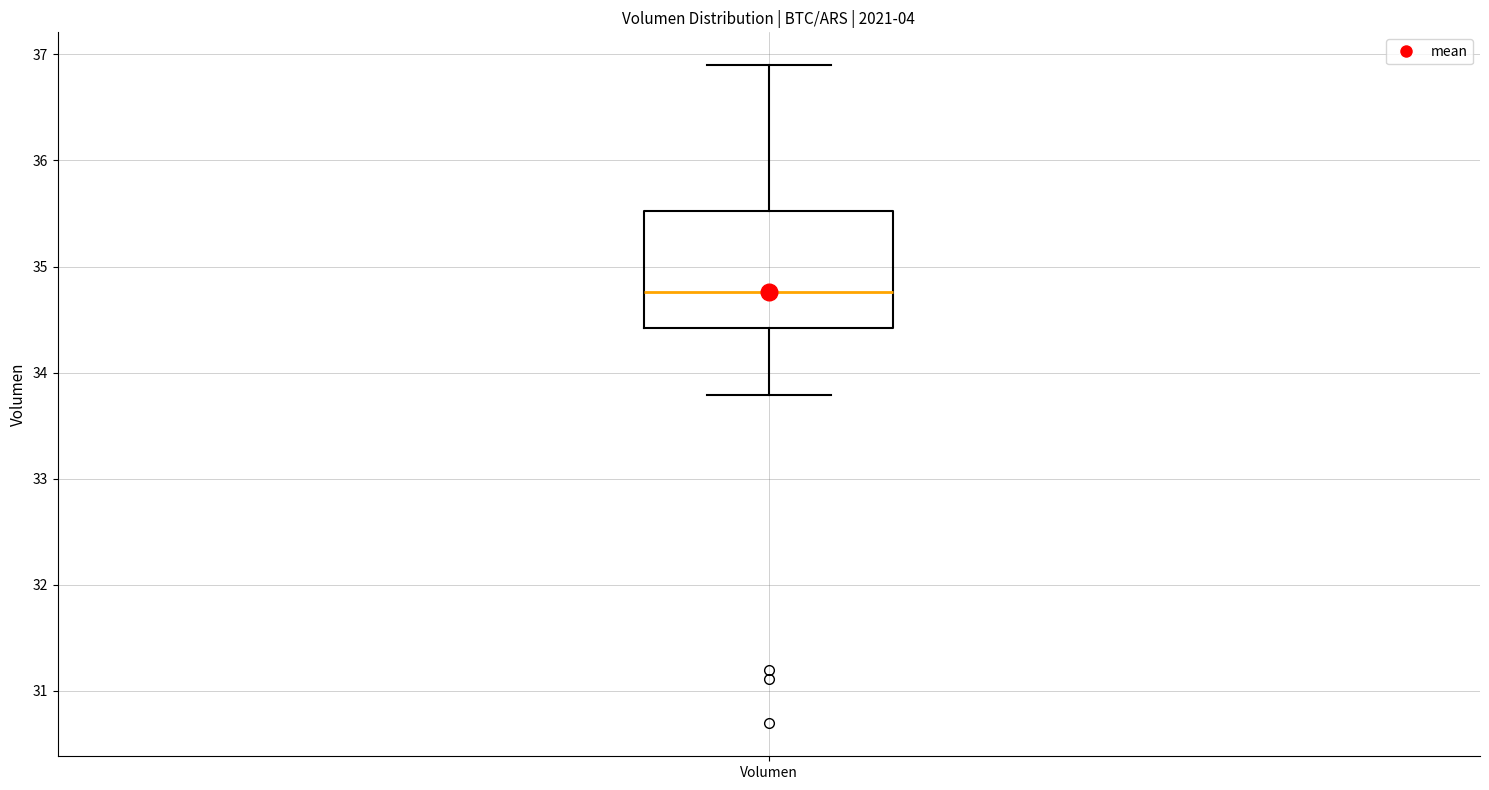

Transcribe this box plot: give where the median line is, the range the box spans, and where the two whiskers end, as read against the y-axis. The values are not printed on the chart, so give them approximately, as read against the axis.

median 34.8, box 34.4 to 35.5, whiskers 33.8 to 36.9